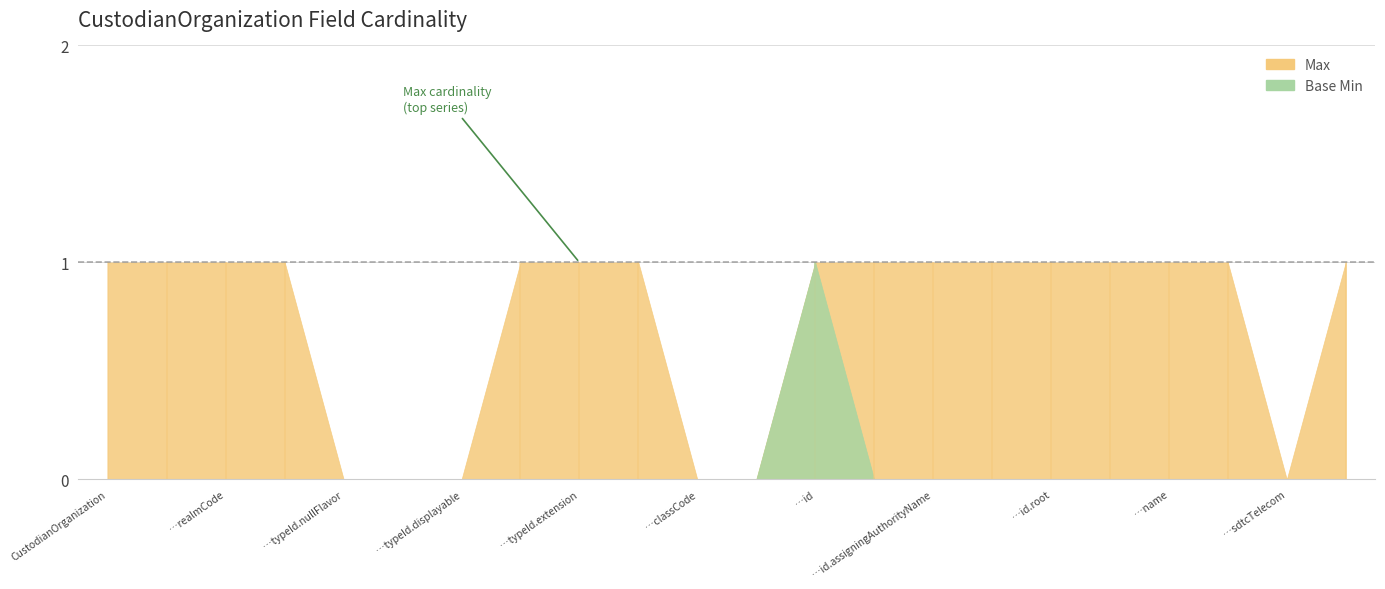

List the labels in order of Max value, largest first.

CustodianOrganization, CustodianOrganization.nullFlavor, CustodianOrganization.realmCode, CustodianOrganization.typeId, CustodianOrganization.typeId.root, CustodianOrganization.typeId.extension, CustodianOrganization.templateId, CustodianOrganization.id, CustodianOrganization.id.nullFlavor, CustodianOrganization.id.assigningAuthorityName, CustodianOrganization.id.displayable, CustodianOrganization.id.root, CustodianOrganization.id.extension, CustodianOrganization.name, CustodianOrganization.telecom, CustodianOrganization.addr, CustodianOrganization.typeId.nullFlavor, CustodianOrganization.typeId.assigningAuthorityName, CustodianOrganization.typeId.displayable, CustodianOrganization.classCode, CustodianOrganization.determinerCode, CustodianOrganization.sdtcTelecom